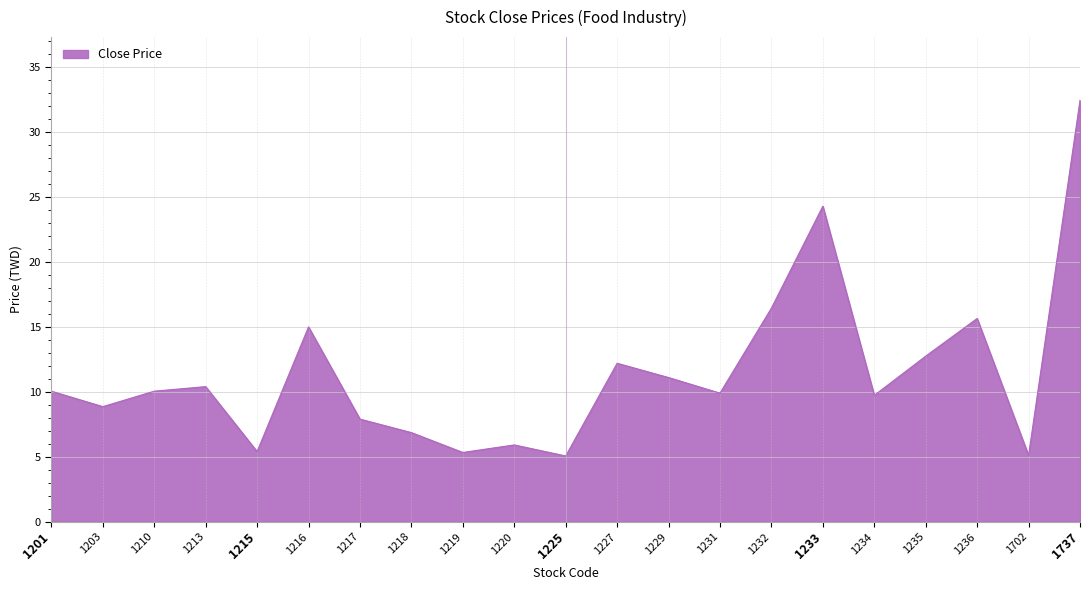

What is the sum of all values?

240.5